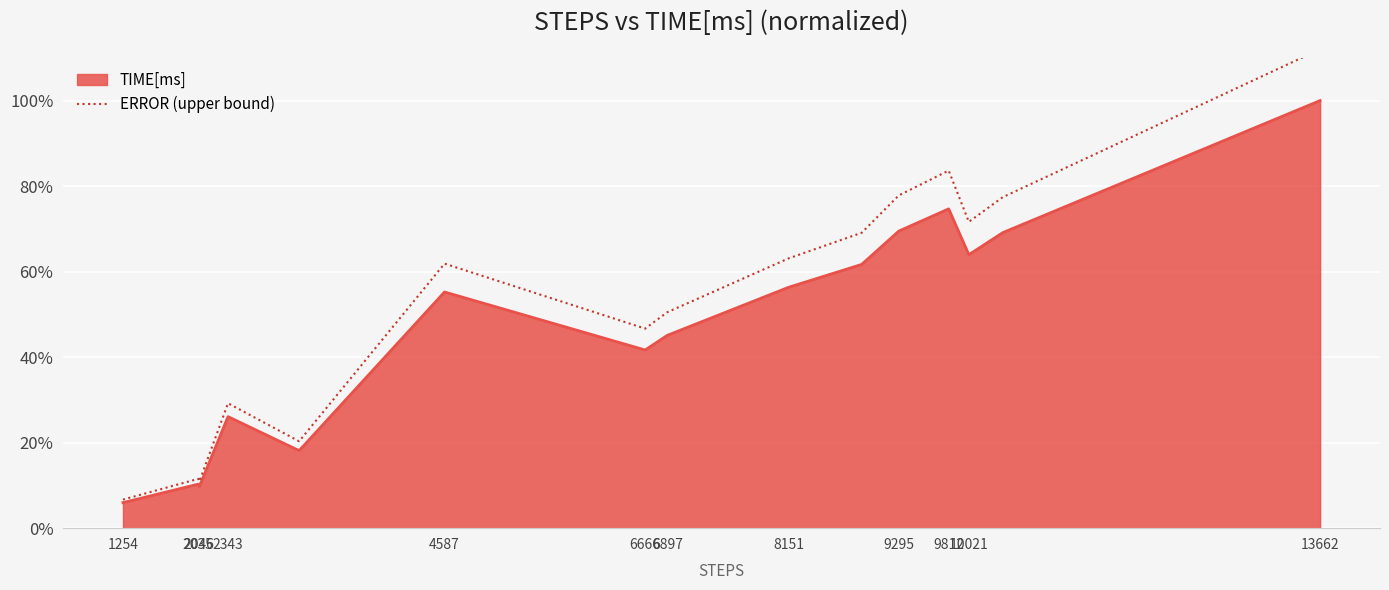

Reading right to left, what are all the values shown in this chart?

112.0	77.4	71.6	83.6	77.8	69.1	63.1	50.5	46.7	61.9	20.3	29.2	10.9	11.5	6.7